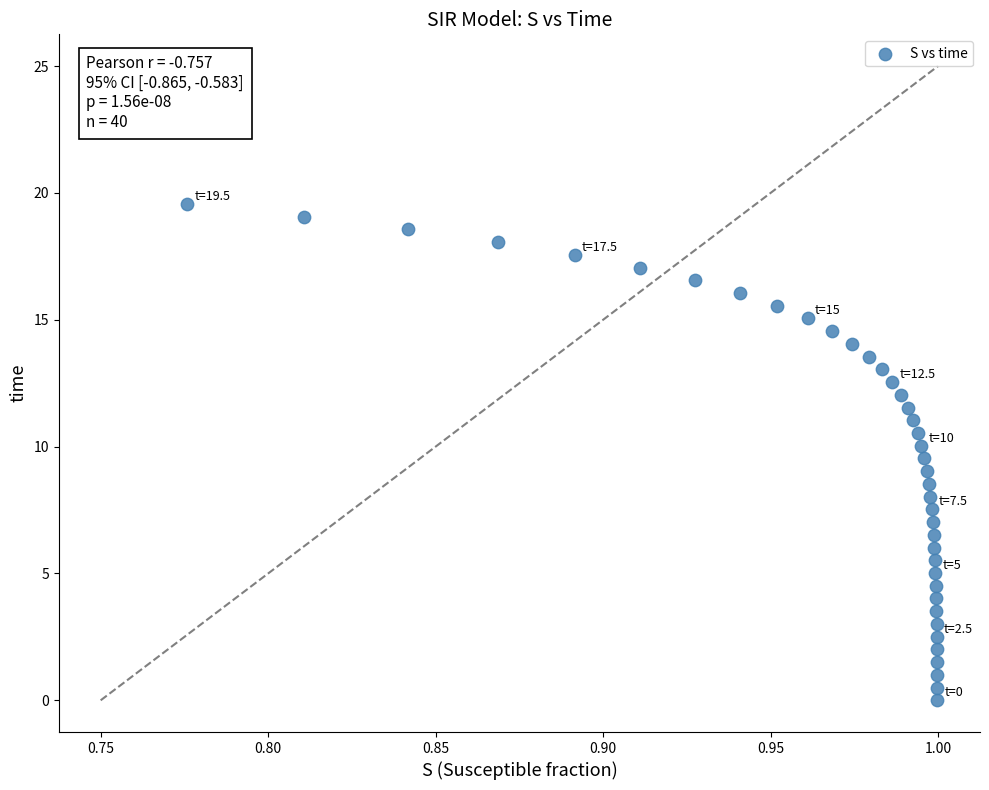

What is the range of Y values (max minus min)?

19.6